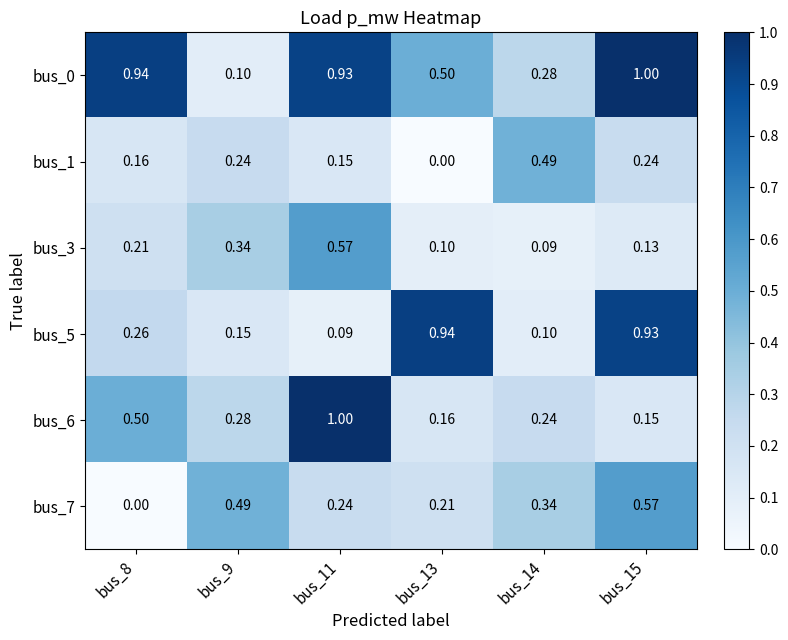

How many values in the bus_1 series exceed 0?

5